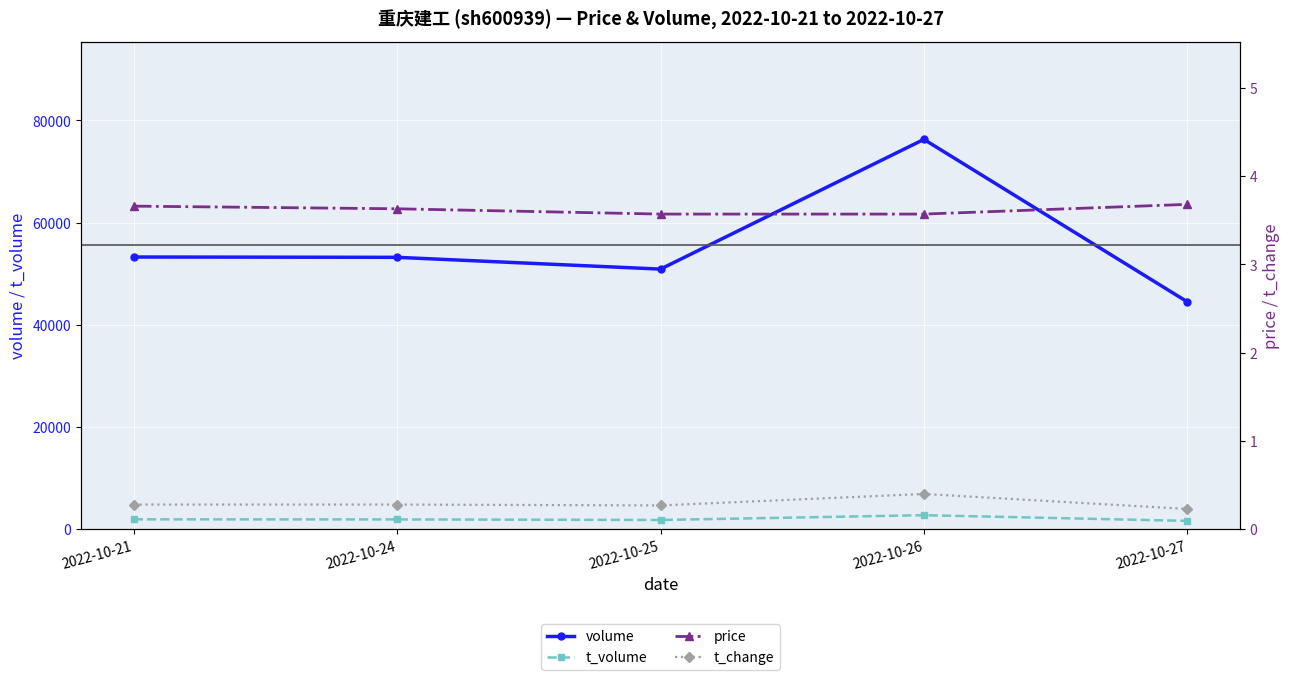

What is the lowest value of the t_volume series?

1643